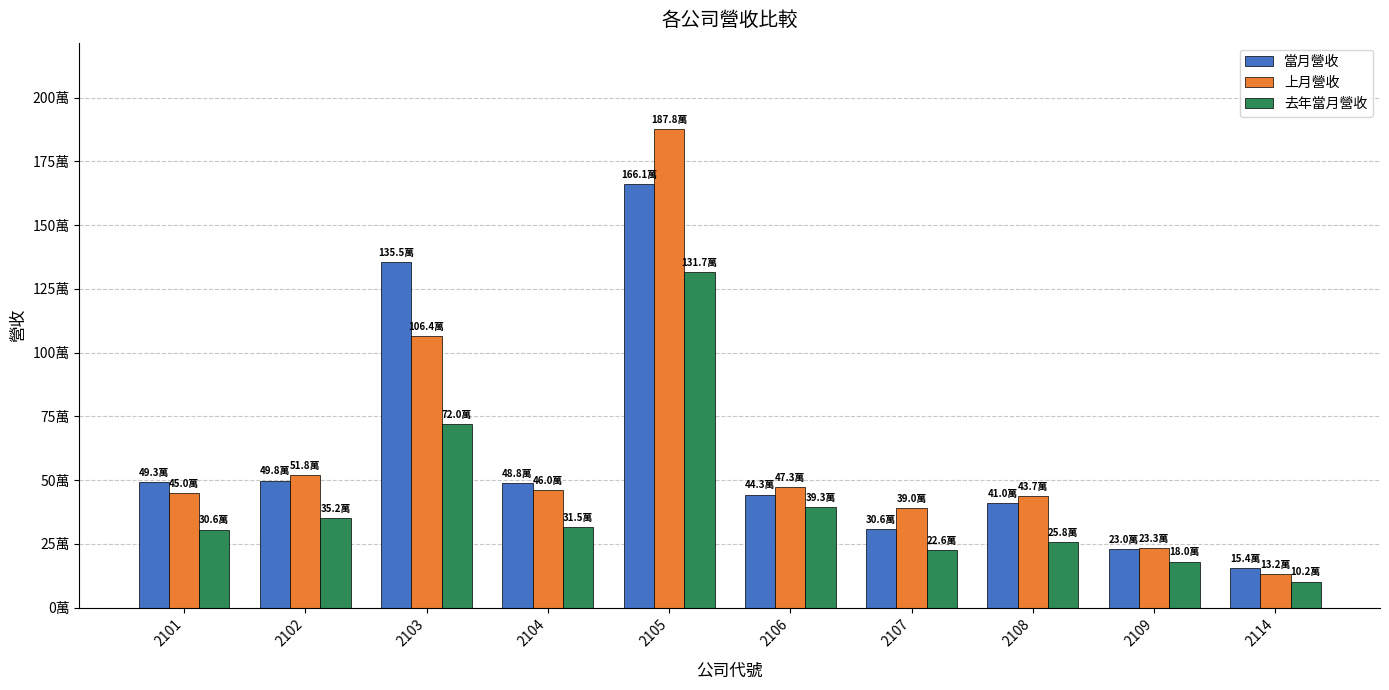

Are the bars horizontal?

No